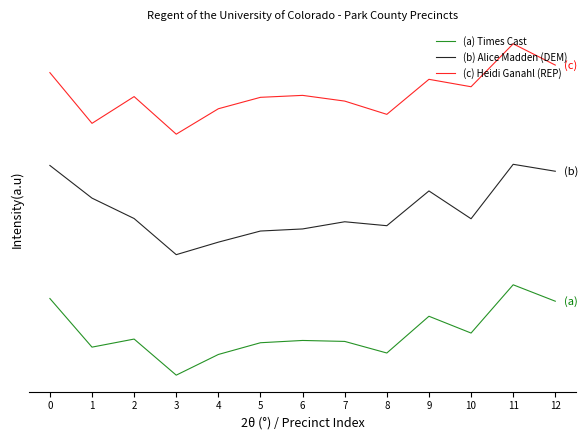

Reading right to left, extract all data points from this chart.

(a) Times Cast: 12=245.5	11=300.0	10=139.8	9=195.5	8=73.5	7=112.0	6=115.2	5=107.6	4=68.7	3=0.0	2=119.8	1=93.0	0=254.5
(b) Alice Madden (DEM): 12=676.9	11=700.0	10=519.2	9=611.5	8=496.2	7=509.2	6=485.4	5=478.5	4=441.5	3=400.0	2=520.0	1=587.7	0=696.2
(c) Heidi Ganahl (REP): 12=1029.3	11=1100.0	10=957.5	9=982.1	8=865.8	7=909.8	6=928.8	5=922.3	4=884.4	3=800.0	2=924.8	1=835.9	0=1004.3